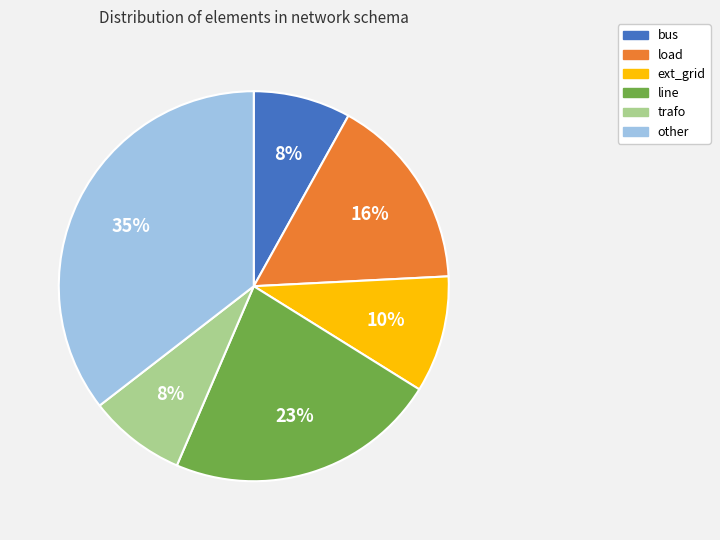

What is the ratio of the value at other to the value at bus?

4.4